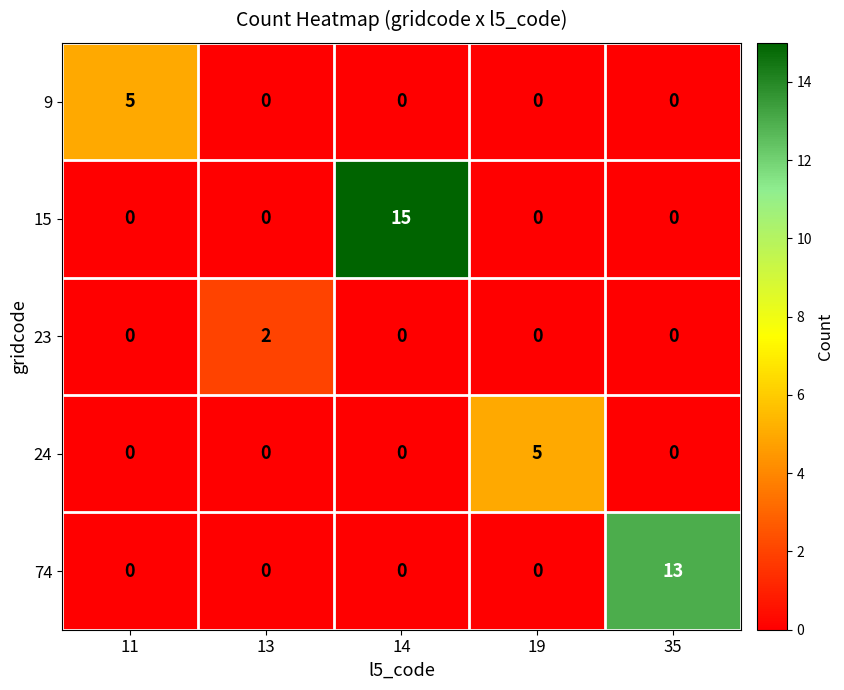

Which series has the widest spread of values?

15